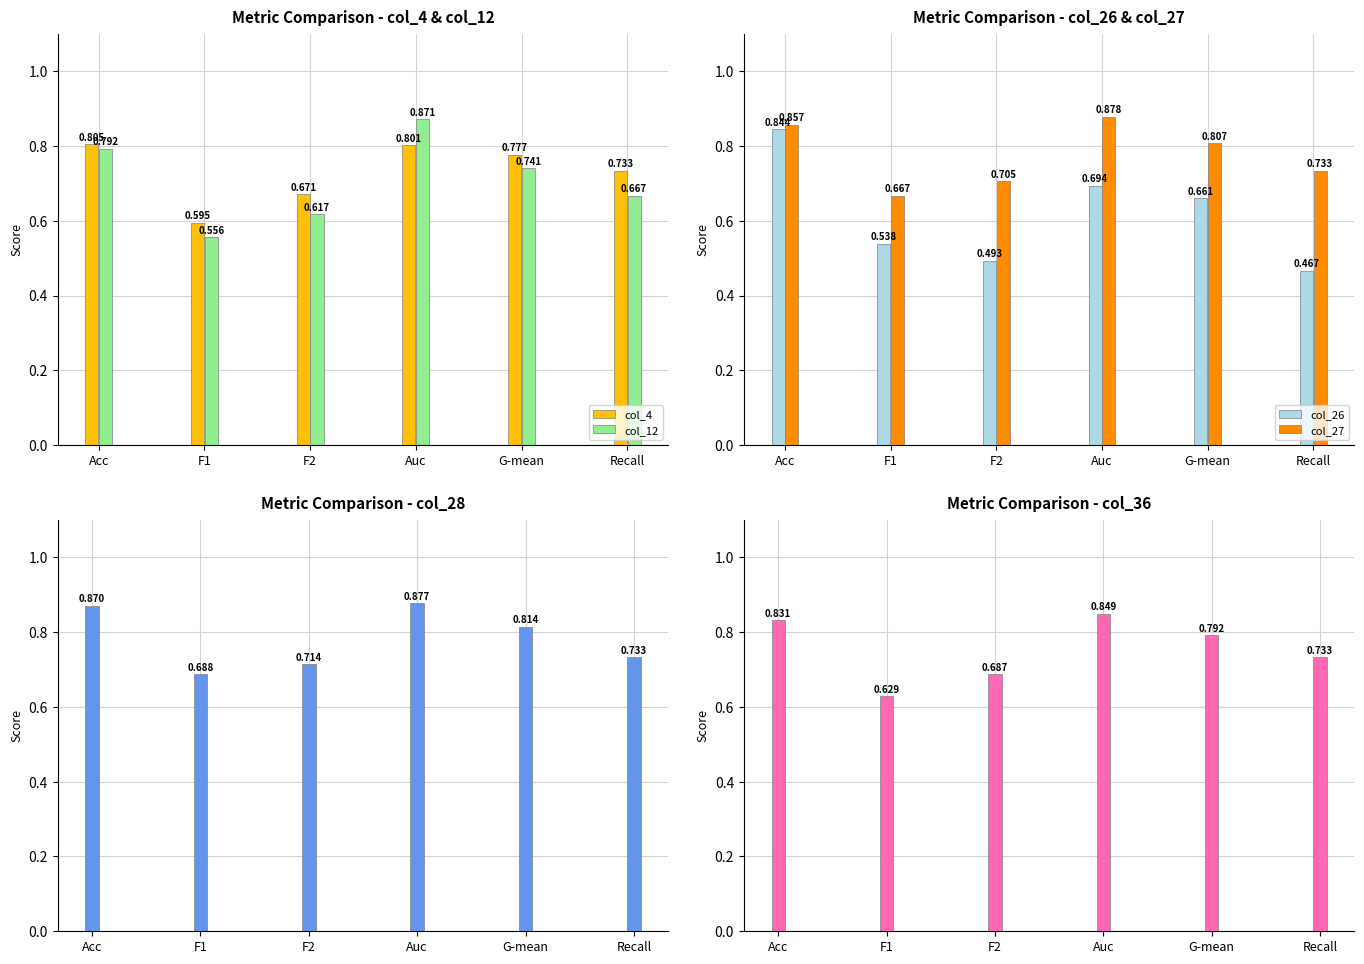

Is the value of col_4 at G-mean greater than the value of col_28 at Auc?

No